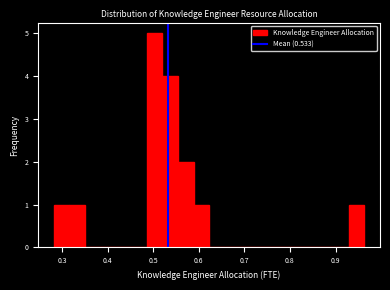

Read against the x-axis, roughly where is the centre of the tallest bar?

0.50